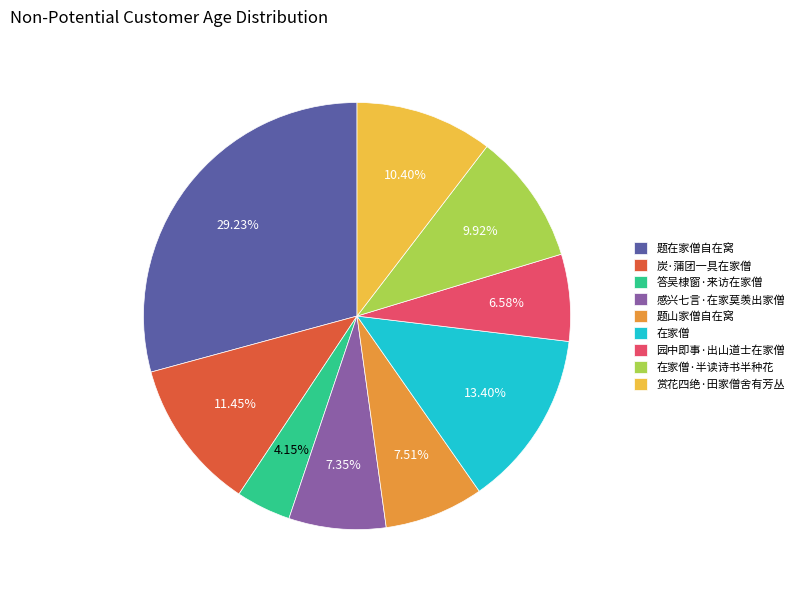

What is the ratio of the value at 题在家僧自在窝 to the value at 在家僧·半读诗书半种花?

2.9